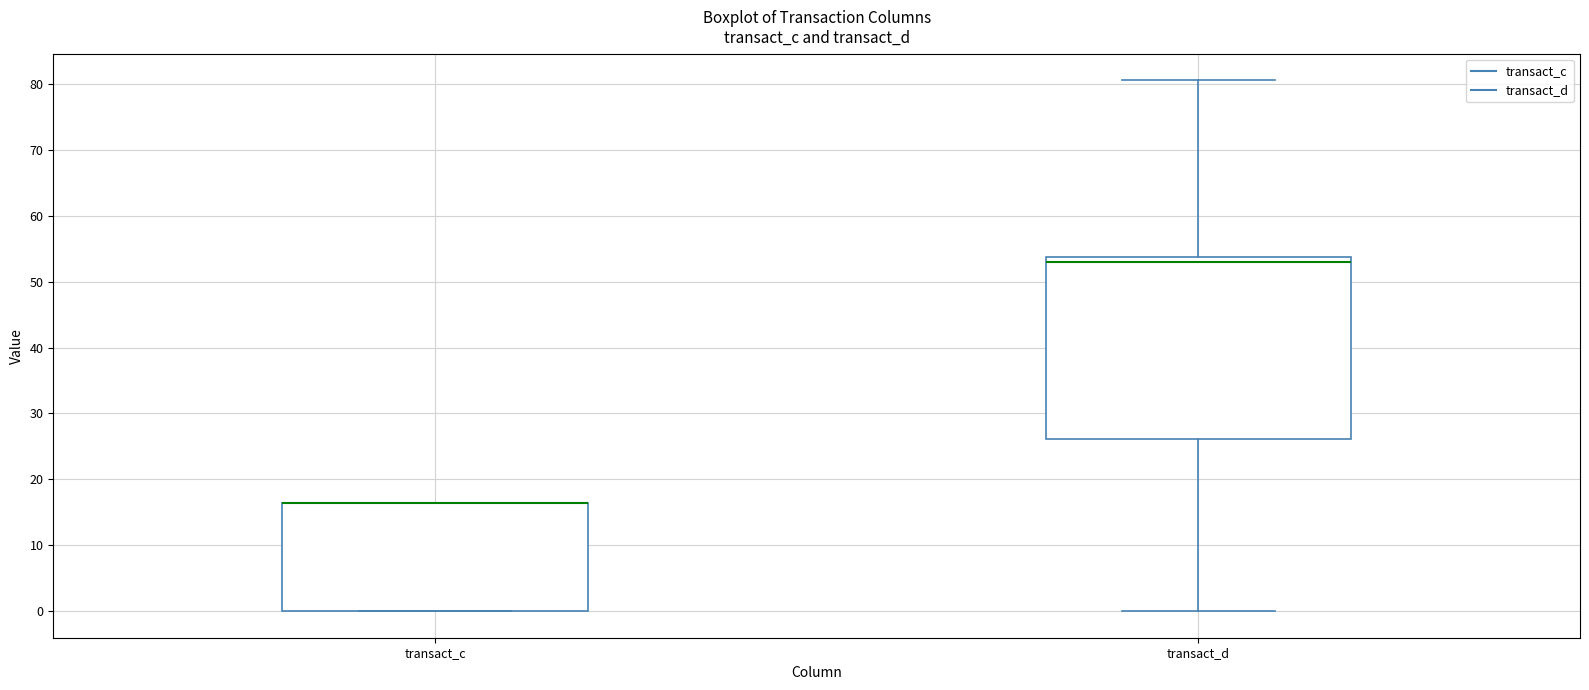

Where is the upper edge of the box for transact_c on the y-axis? The values are not printed on the chart, so give them approximately, as read against the axis.

16